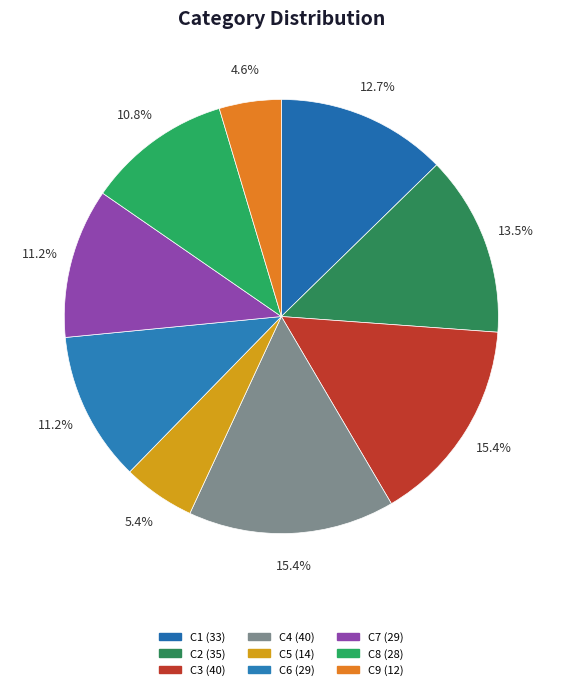

Does C8 account for over 50% of the chart?

No